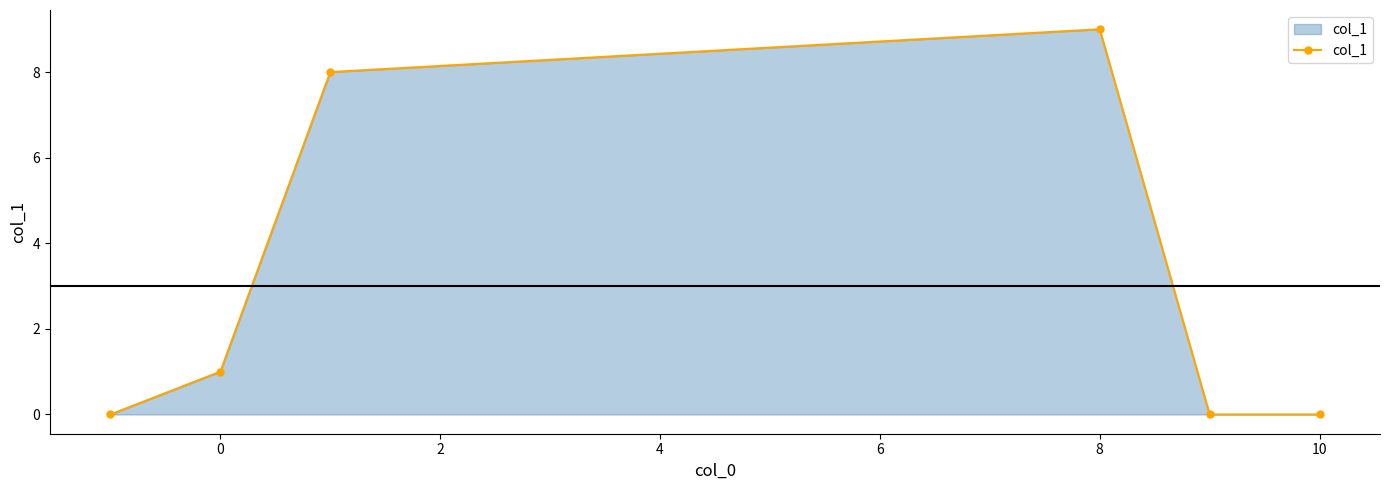

What is the maximum value shown in the chart?

9